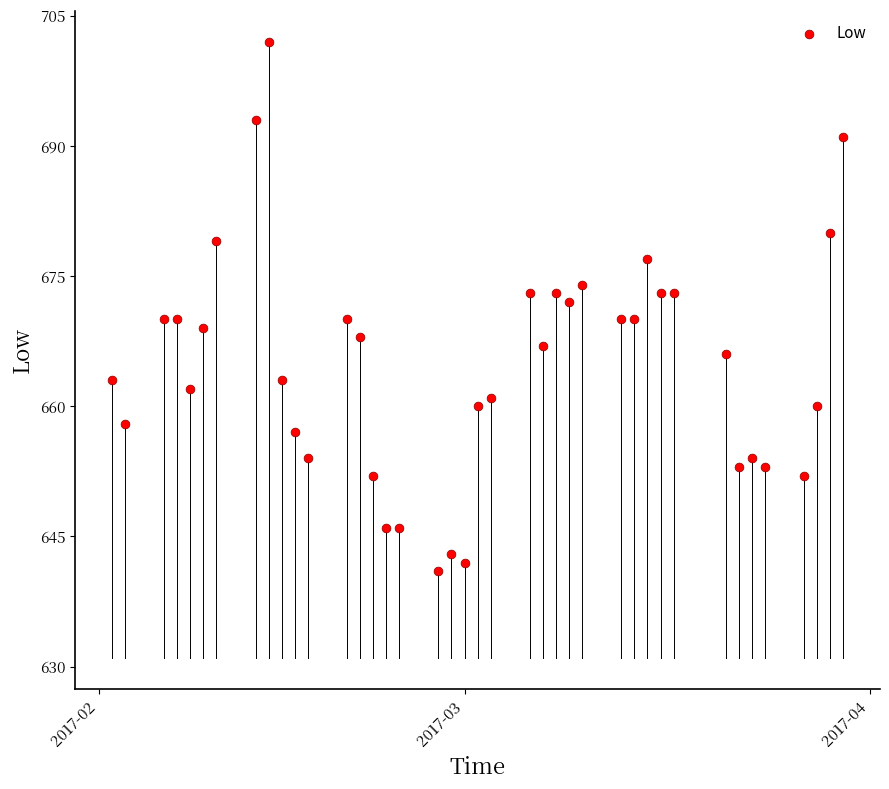

What is the range of Y values (max minus min)?

61